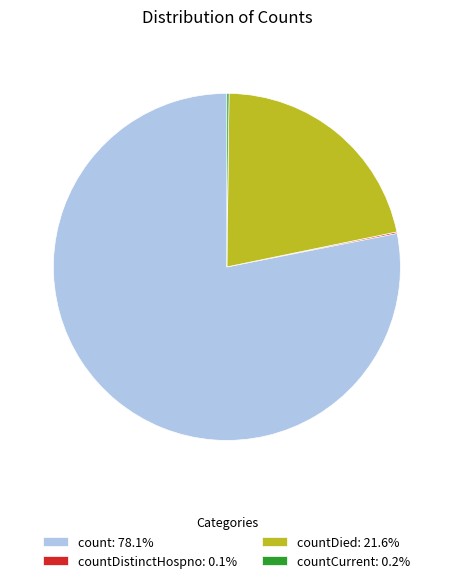

Does any single category account for the majority?

Yes